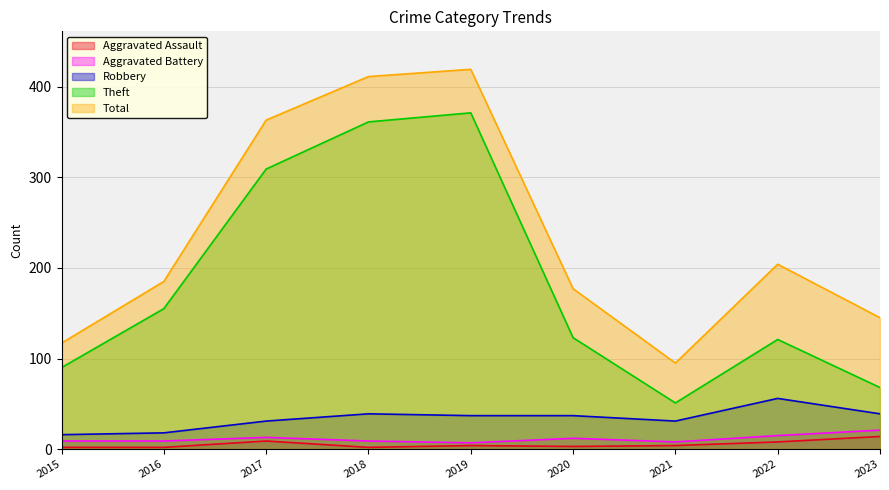

True or false: Total has a value of 38 at 2021.

False